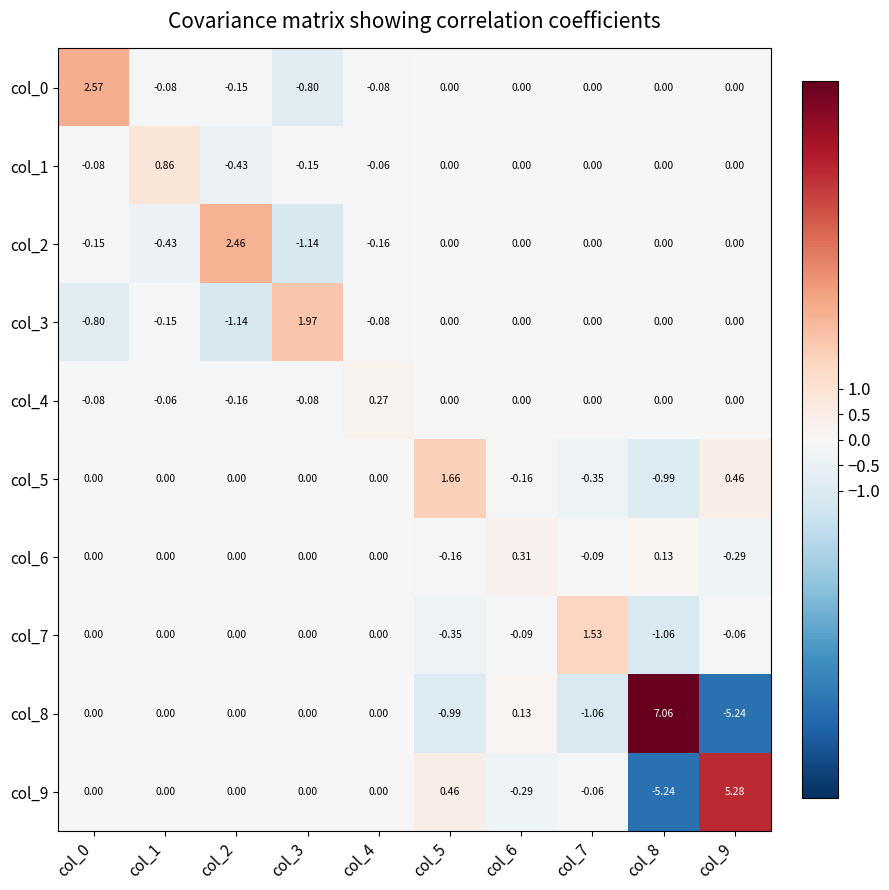

Is the value of col_2 at col_1 greater than the value of col_5 at col_8?

Yes